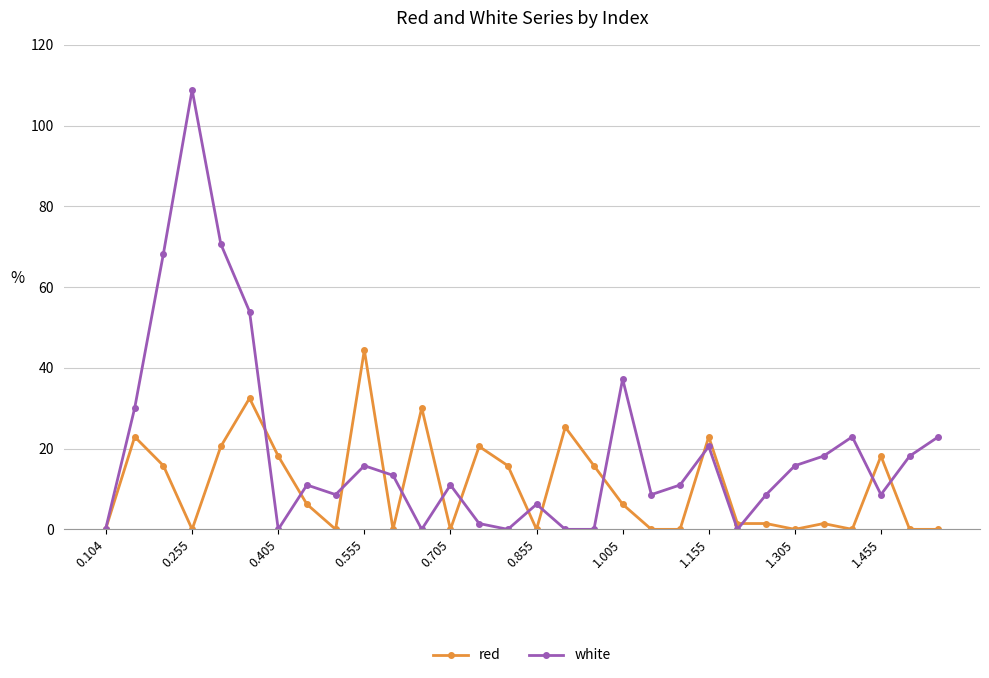

What is the maximum value shown in the chart?

108.8